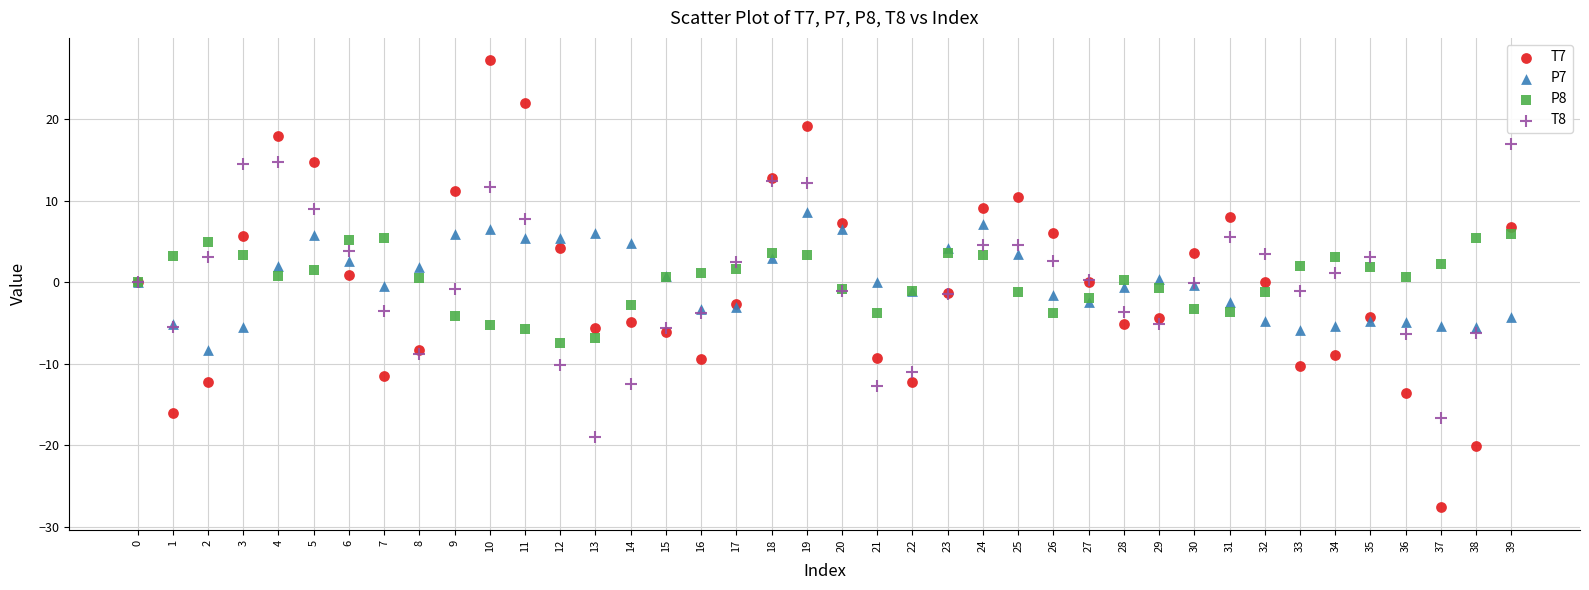

Which series reaches the minimum Y coordinate?

T7